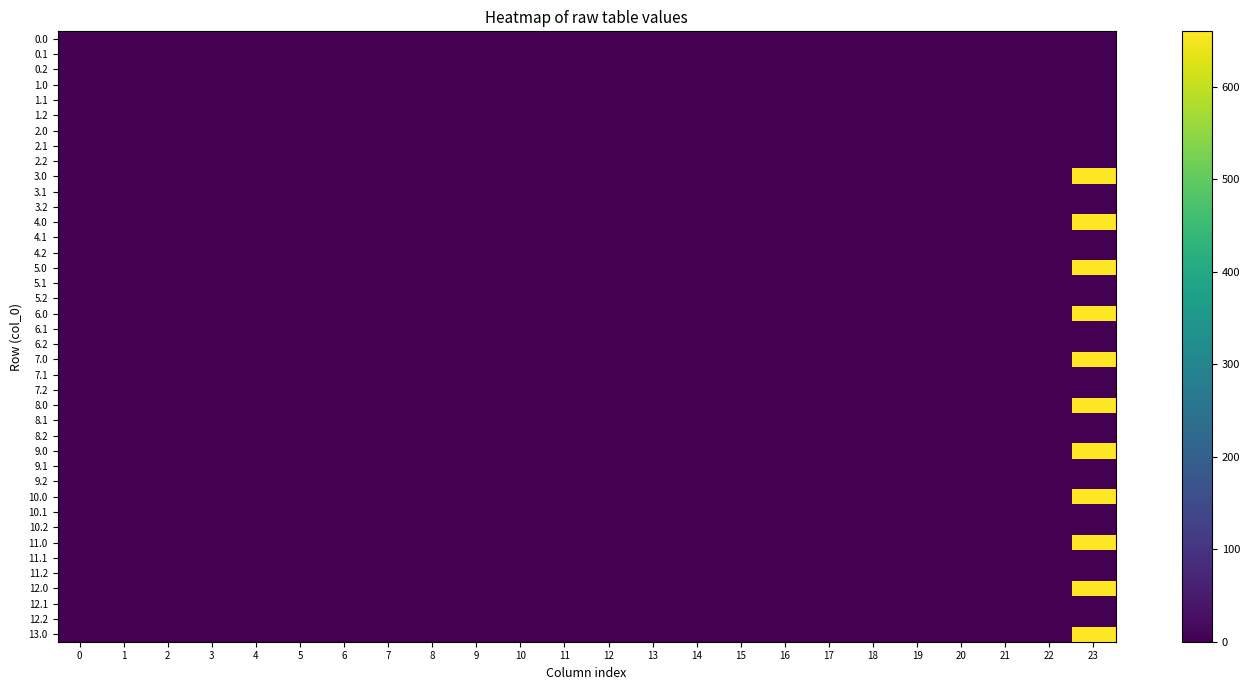

Count the number of data series in this chart.

40